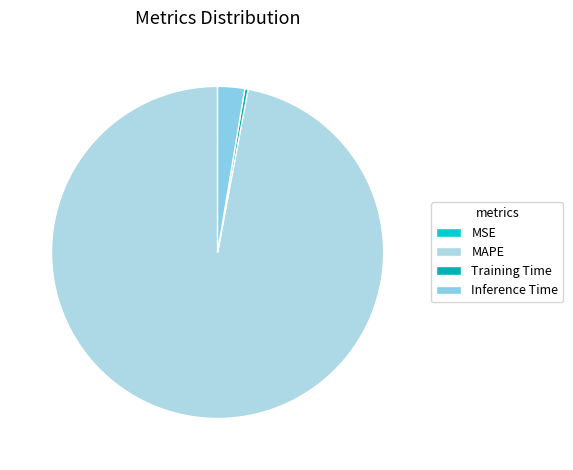

The Training Time slice represents 1% of the pie. True or false?

False